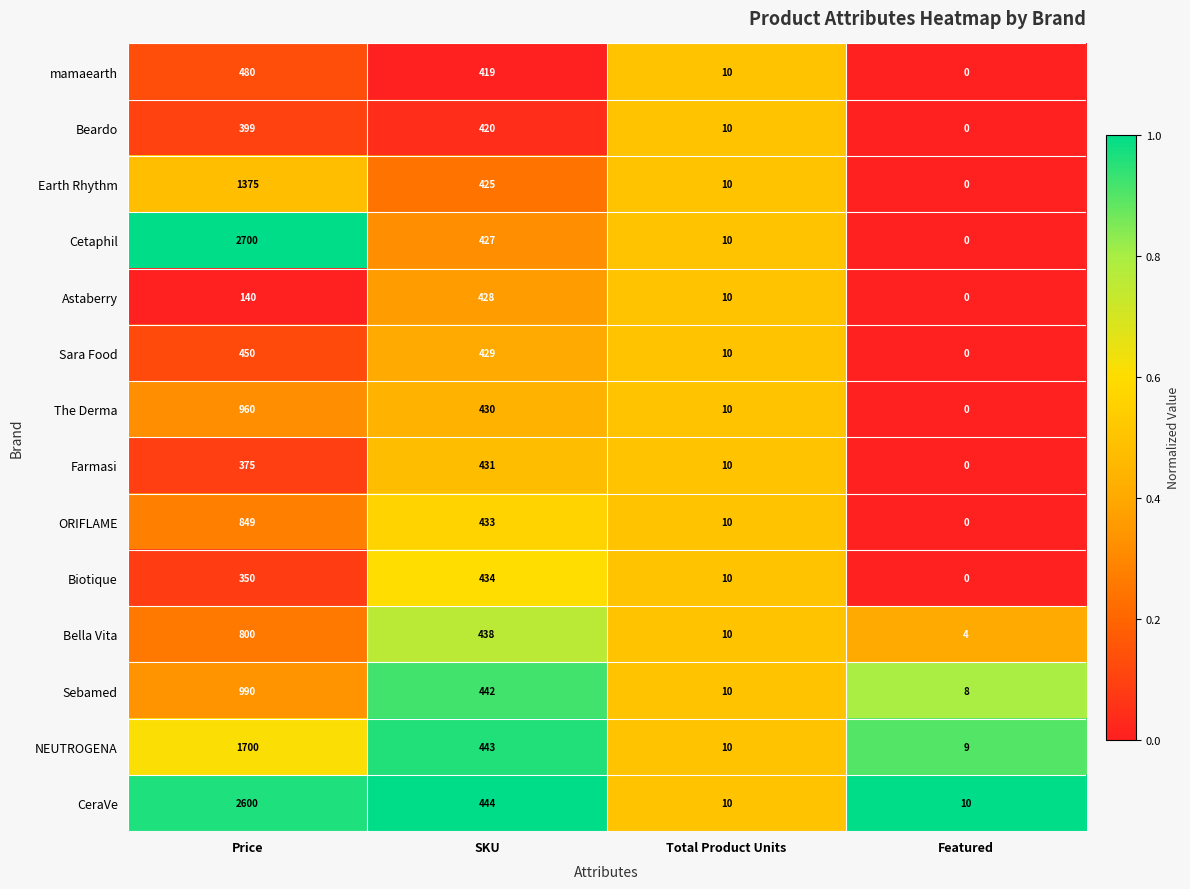

Which series has the largest total across all categories?

Cetaphil